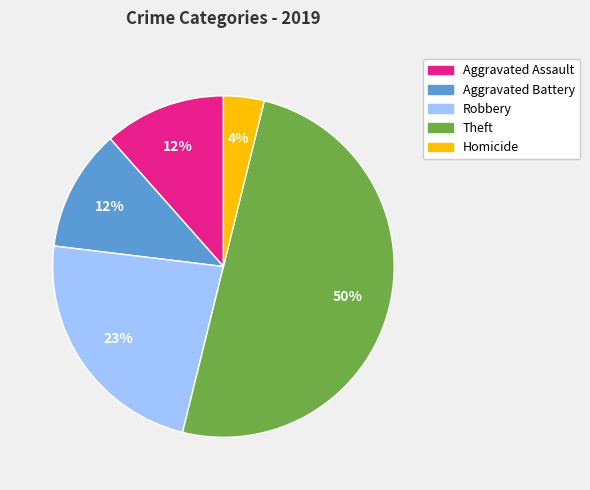

What is the ratio of the value at Theft to the value at Robbery?

2.2